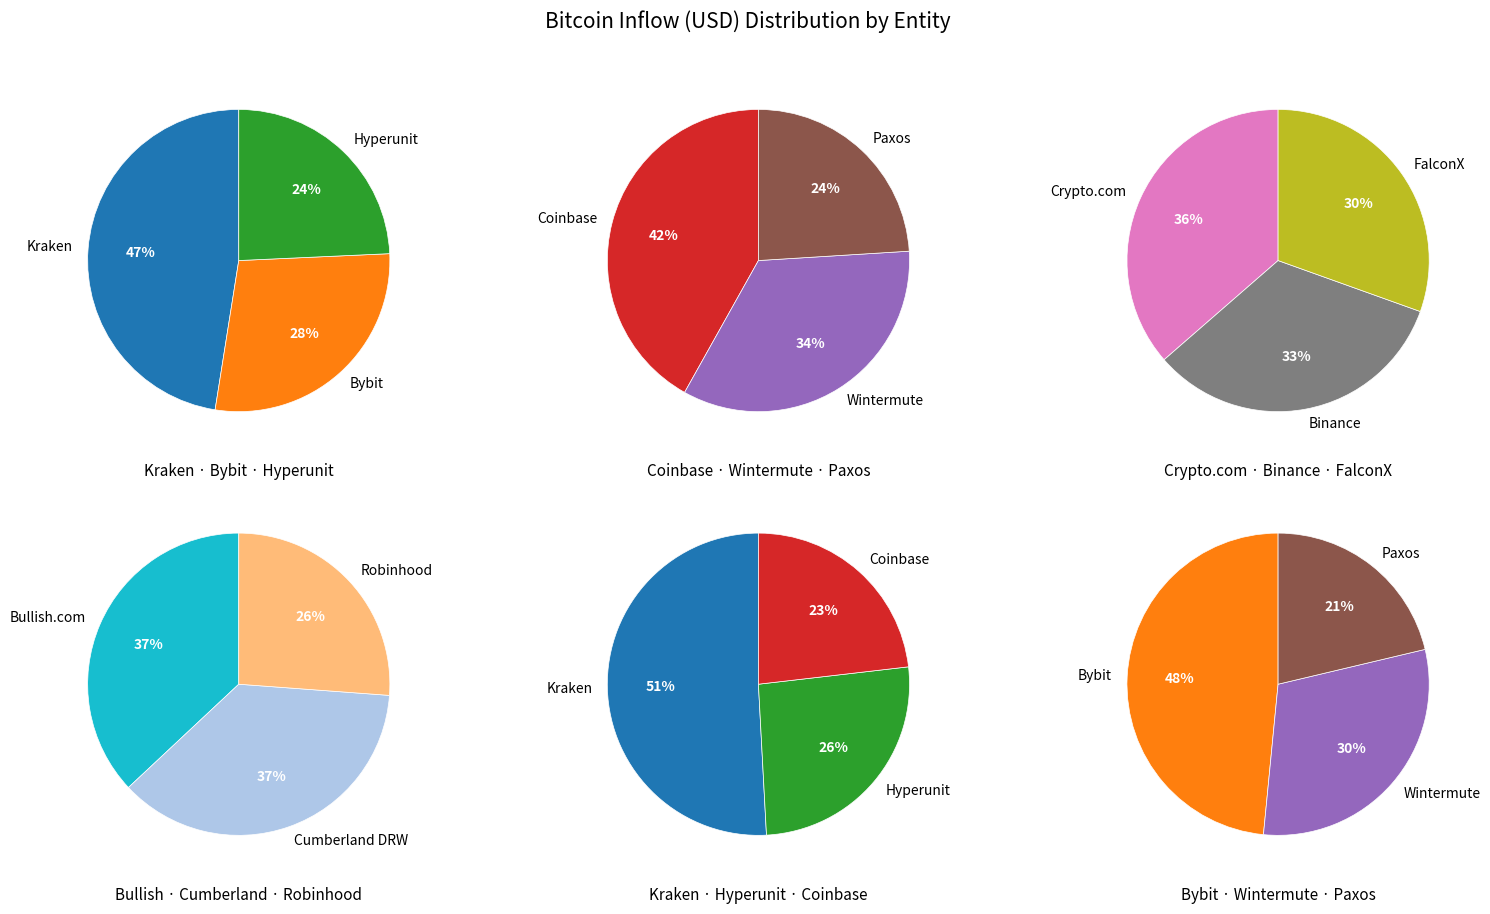

Does Coinbase account for over 50% of the chart?

No